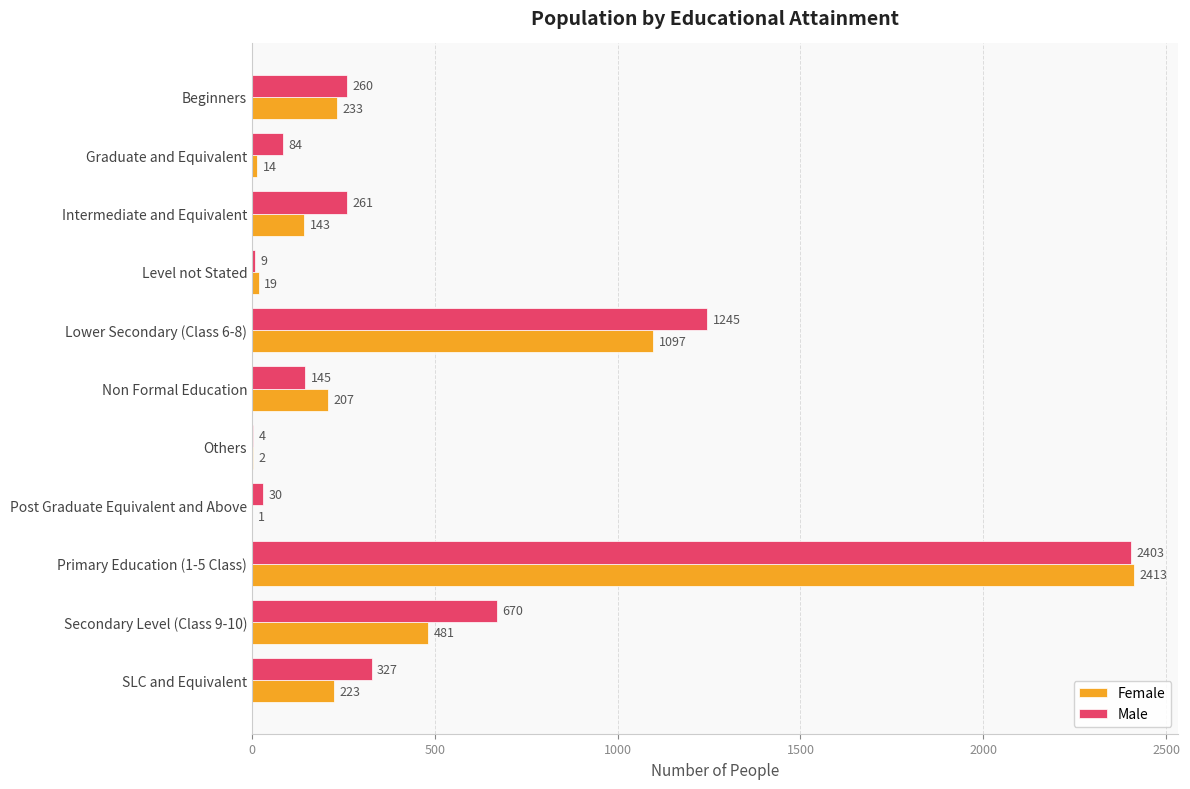

At which category is the sum across all series the highest?

Primary Education (1-5 Class)